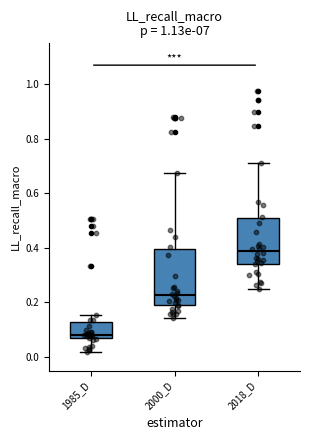

Where does the median line of the box for 2018_D sit on the y-axis? The values are not printed on the chart, so give them approximately, as read against the axis.

0.38